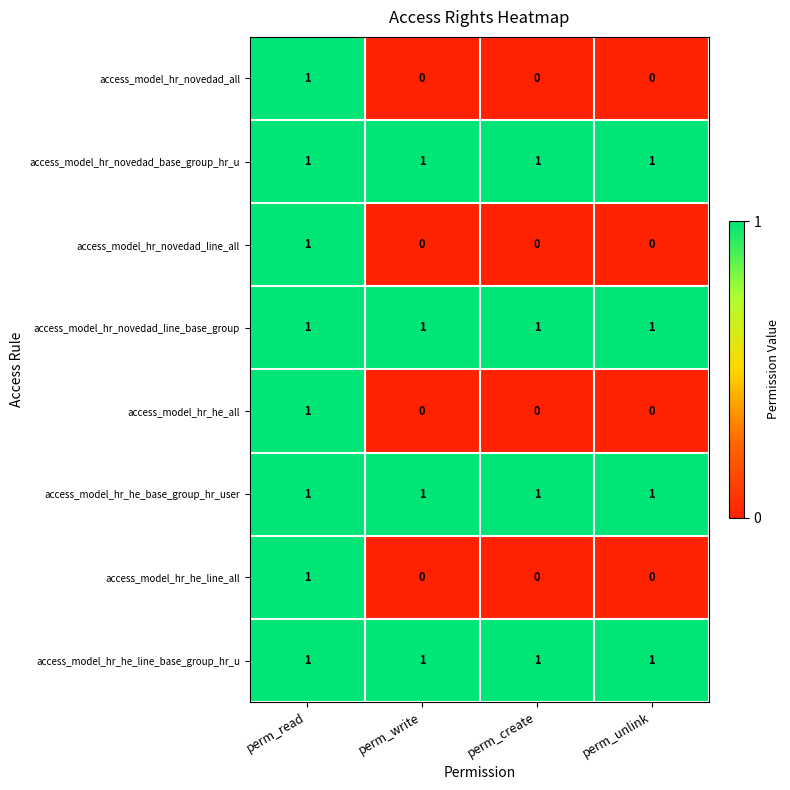

Is the value of access_model_hr_he_line_all at perm_write greater than the value of access_model_hr_novedad_line_base_group at perm_read?

No